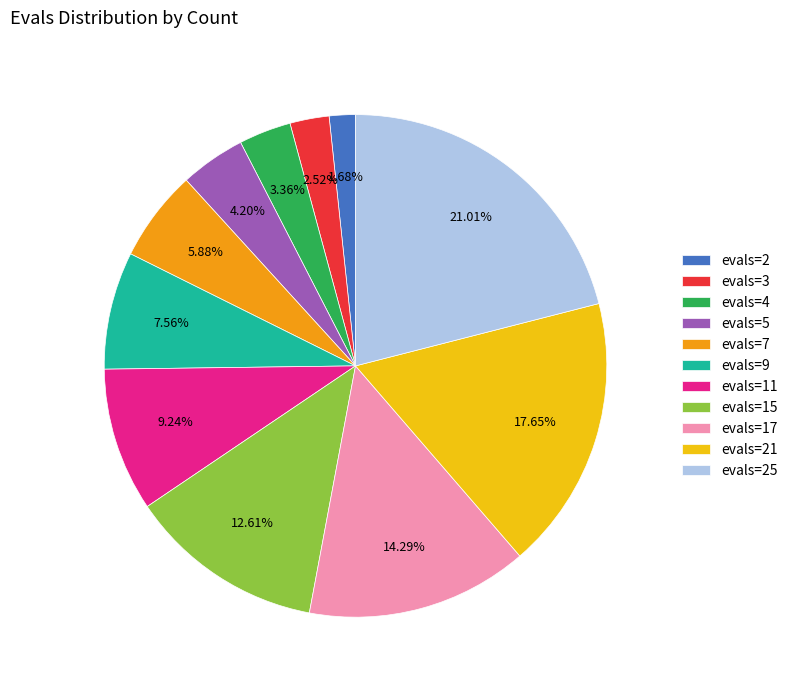

What is the ratio of the value at evals=21 to the value at evals=5?

4.2